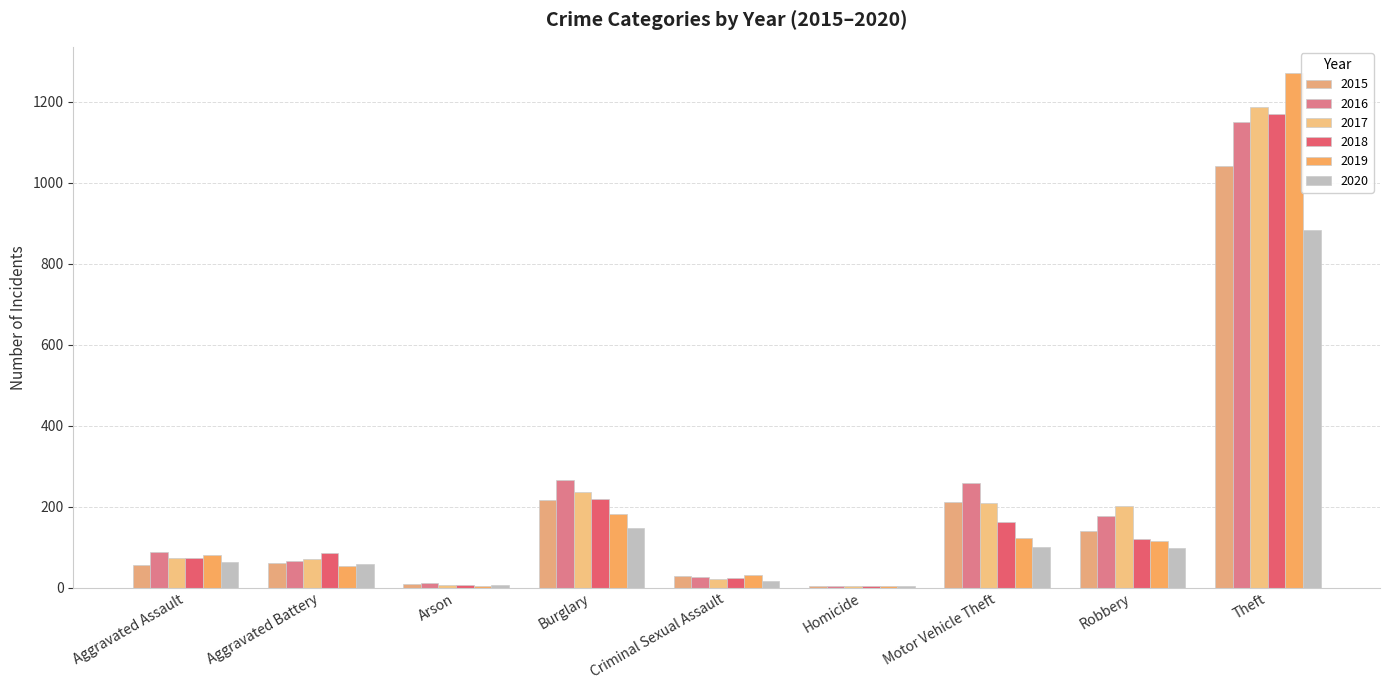

The 2016 series shows 266 at Burglary. True or false?

True